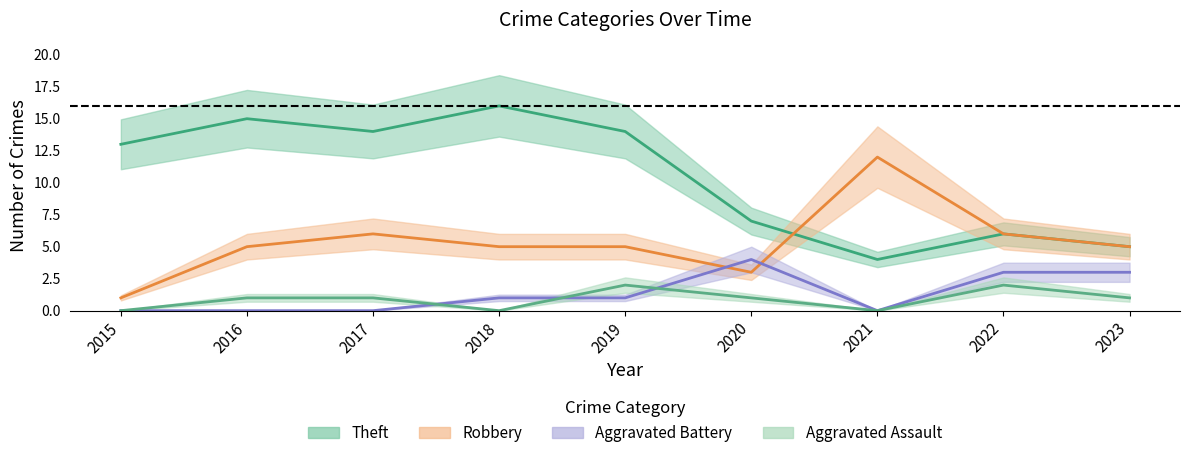

Where does the Theft series first go above 13?

2016